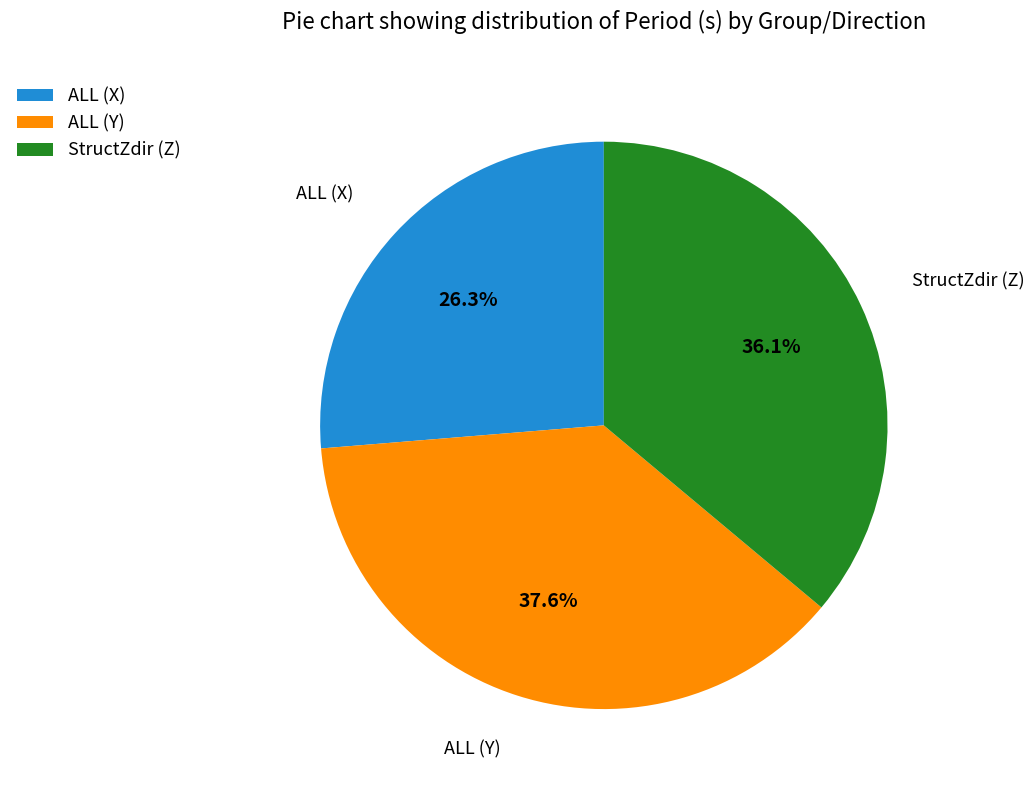

What percentage is NOT represented by ALL (X)?

73.7%